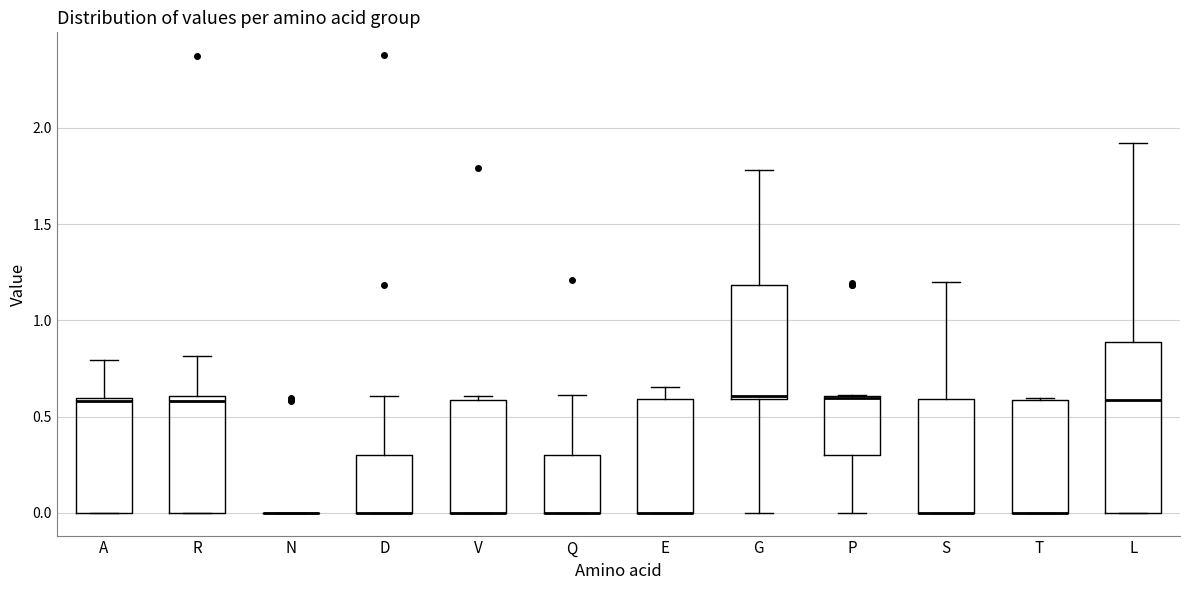

Where is the upper edge of the box for D on the y-axis? The values are not printed on the chart, so give them approximately, as read against the axis.

0.30